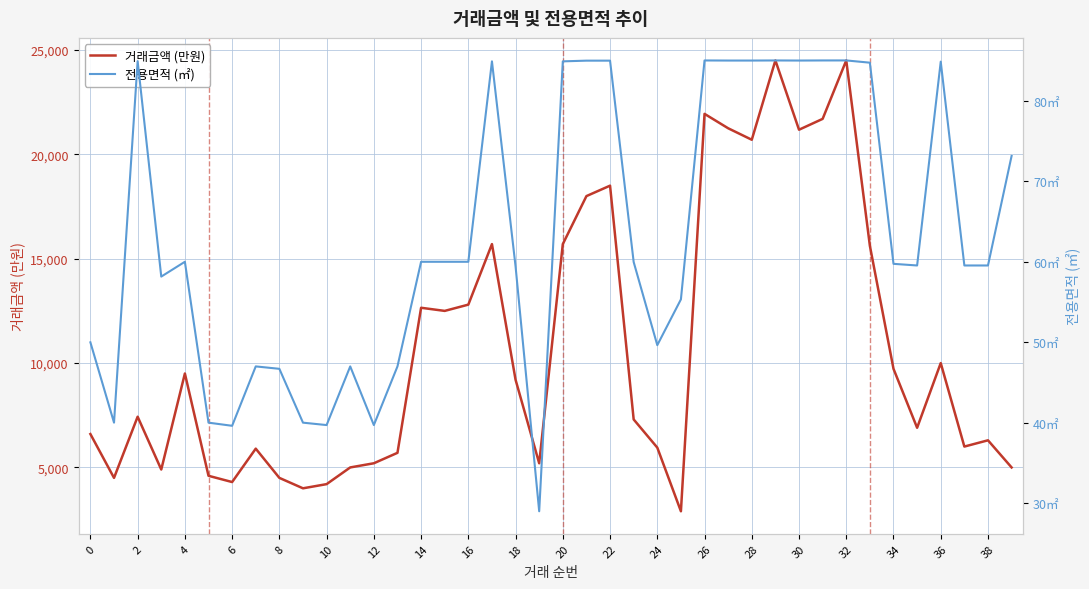

What are all the series names shown in the legend?

거래금액 (만원), 전용면적 (㎡)